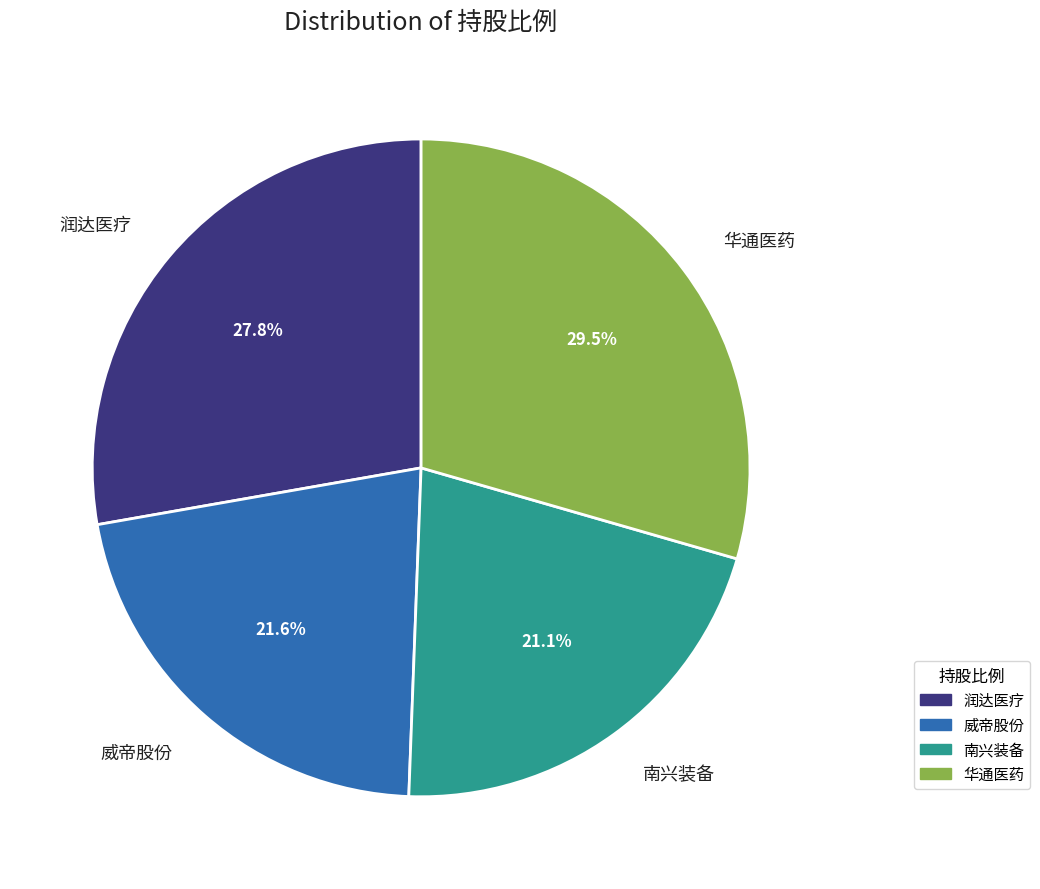

Does any single category account for the majority?

No